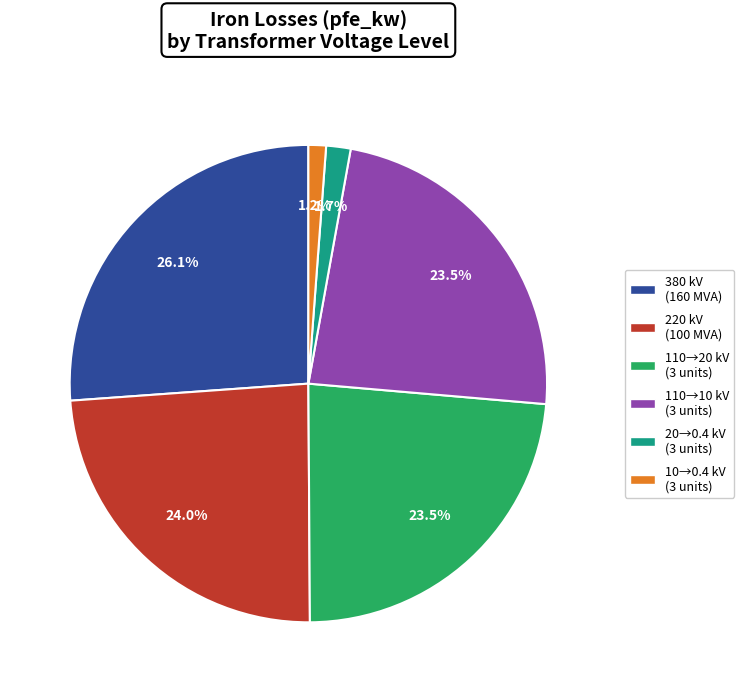

Is there a majority slice in this chart?

No